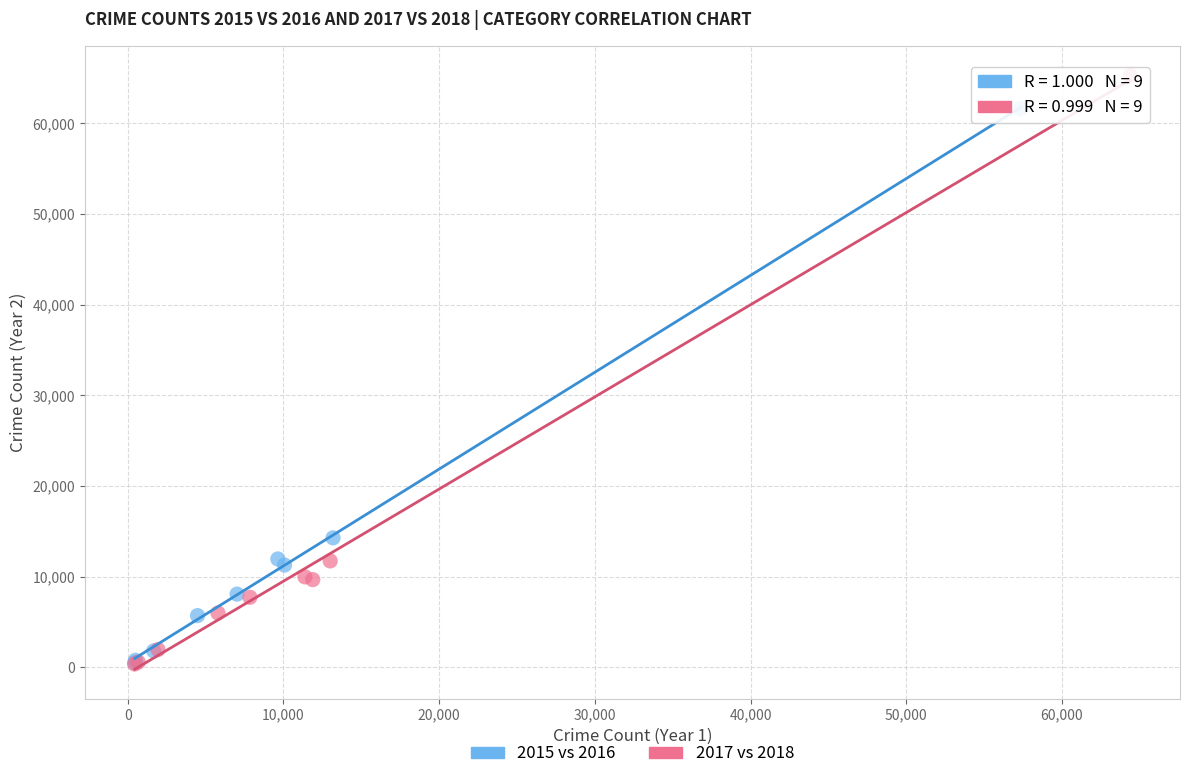

Which series reaches the maximum Y coordinate?

2017 vs 2018